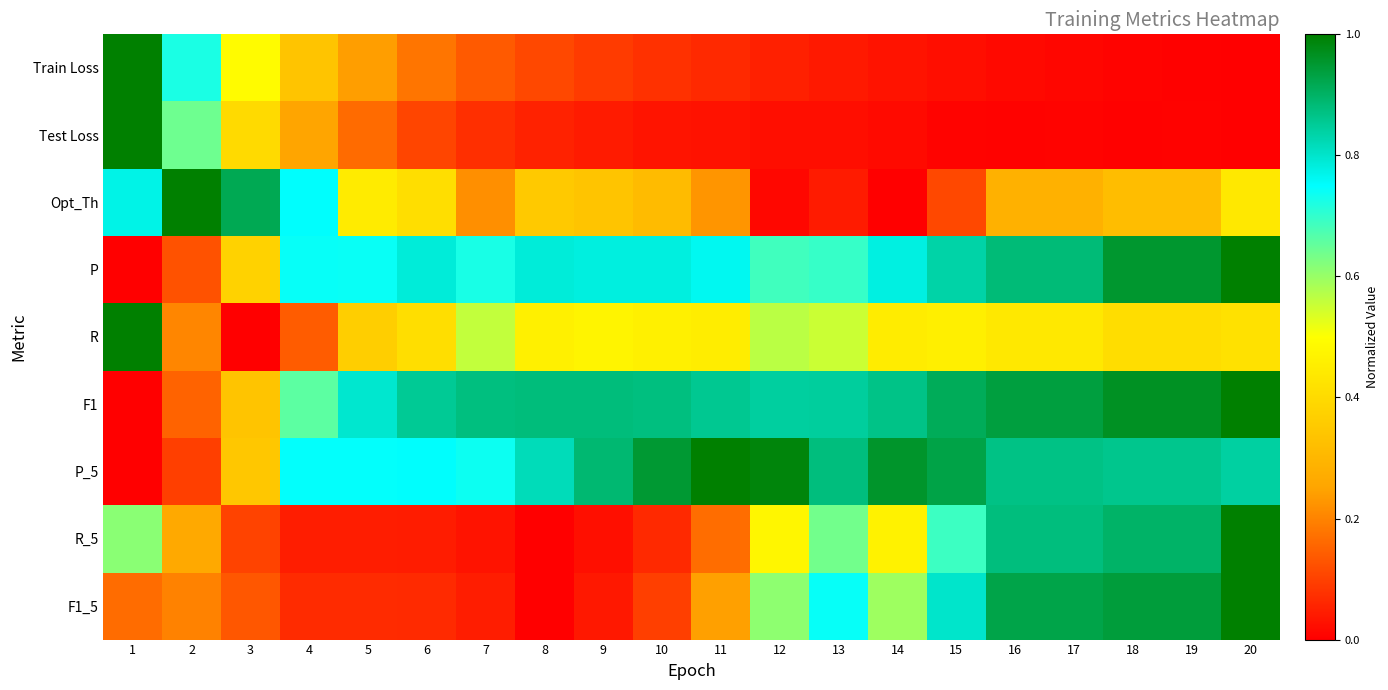

Reading right to left, list all the values displayed in this chart.

Train Loss: 20=0.0	19=0.0	18=0.0	17=0.0	16=0.0	15=0.0	14=0.0	13=0.0	12=0.1	11=0.1	10=0.1	9=0.1	8=0.1	7=0.1	6=0.2	5=0.2	4=0.3	3=0.5	2=0.7	1=1.0
Test Loss: 20=0.0	19=0.0	18=0.0	17=0.0	16=0.0	15=0.0	14=0.0	13=0.0	12=0.0	11=0.0	10=0.0	9=0.0	8=0.1	7=0.1	6=0.1	5=0.2	4=0.3	3=0.4	2=0.6	1=1.0
Opt_Th: 20=0.4	19=0.3	18=0.3	17=0.3	16=0.3	15=0.1	14=0.0	13=0.0	12=0.0	11=0.2	10=0.3	9=0.3	8=0.3	7=0.2	6=0.4	5=0.4	4=0.8	3=0.9	2=1.0	1=0.8
P: 20=1.0	19=1.0	18=1.0	17=0.9	16=0.9	15=0.8	14=0.8	13=0.7	12=0.7	11=0.8	10=0.8	9=0.8	8=0.8	7=0.7	6=0.8	5=0.7	4=0.7	3=0.4	2=0.1	1=0.0
R: 20=0.4	19=0.4	18=0.4	17=0.4	16=0.4	15=0.5	14=0.4	13=0.6	12=0.6	11=0.4	10=0.5	9=0.5	8=0.5	7=0.6	6=0.4	5=0.4	4=0.1	3=0.0	2=0.2	1=1.0
F1: 20=1.0	19=1.0	18=1.0	17=0.9	16=0.9	15=0.9	14=0.9	13=0.8	12=0.8	11=0.9	10=0.9	9=0.9	8=0.9	7=0.9	6=0.9	5=0.8	4=0.7	3=0.3	2=0.2	1=0.0
P_5: 20=0.8	19=0.9	18=0.9	17=0.9	16=0.9	15=0.9	14=1.0	13=0.9	12=1.0	11=1.0	10=0.9	9=0.9	8=0.8	7=0.7	6=0.8	5=0.7	4=0.7	3=0.3	2=0.1	1=0.0
R_5: 20=1.0	19=0.9	18=0.9	17=0.9	16=0.9	15=0.7	14=0.5	13=0.6	12=0.5	11=0.2	10=0.1	9=0.0	8=0.0	7=0.0	6=0.0	5=0.0	4=0.0	3=0.1	2=0.3	1=0.6
F1_5: 20=1.0	19=0.9	18=0.9	17=0.9	16=0.9	15=0.8	14=0.6	13=0.7	12=0.6	11=0.2	10=0.1	9=0.0	8=0.0	7=0.0	6=0.1	5=0.1	4=0.1	3=0.1	2=0.2	1=0.2